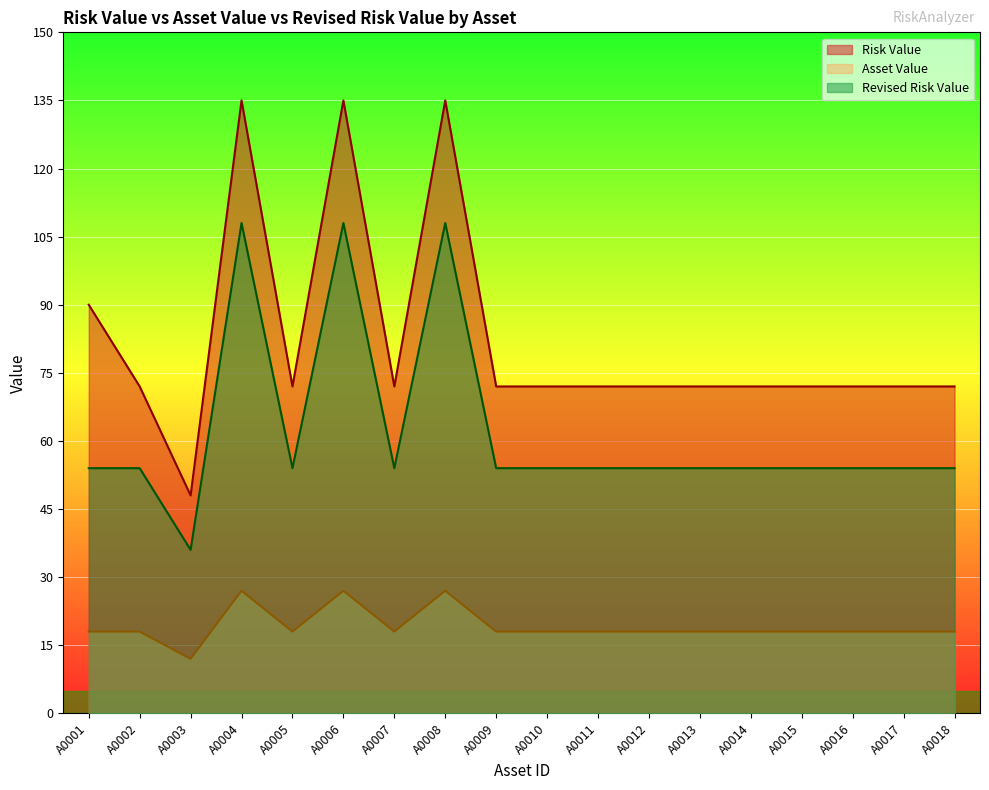

At which category is the sum across all series the highest?

A0004